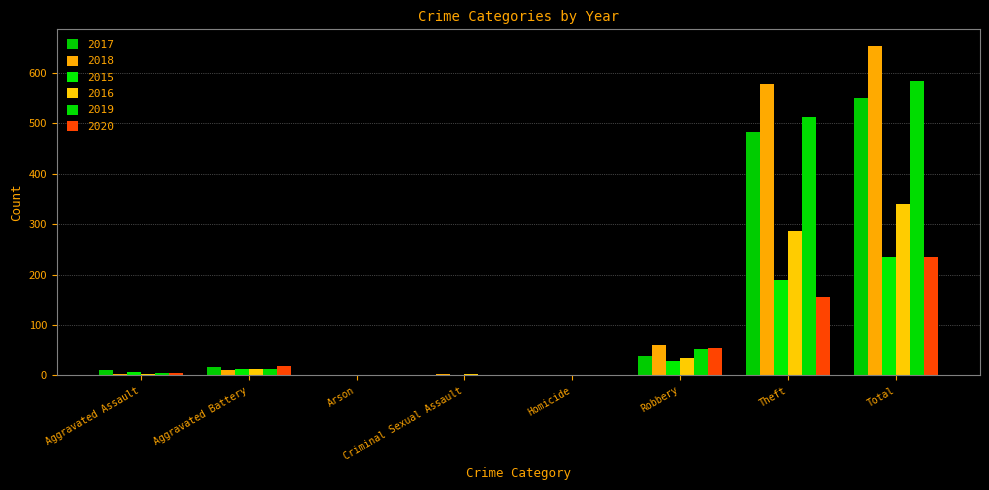

What is the difference between the maximum and second lowest values in the 2016 series?

339